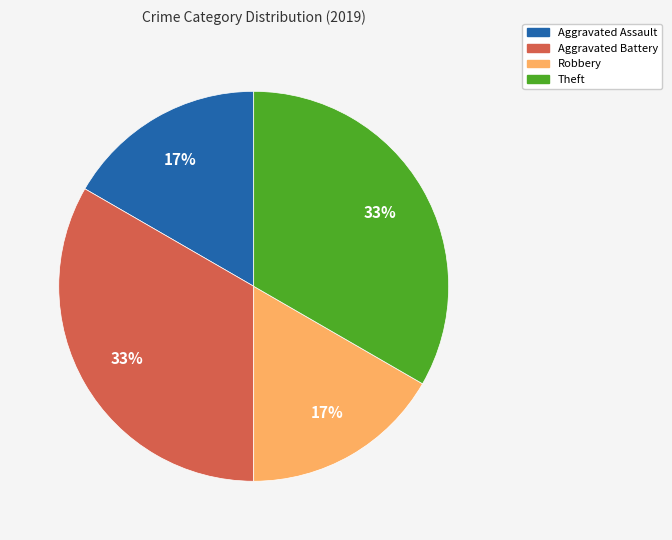

Is it true that Theft is 24% of the pie?

False